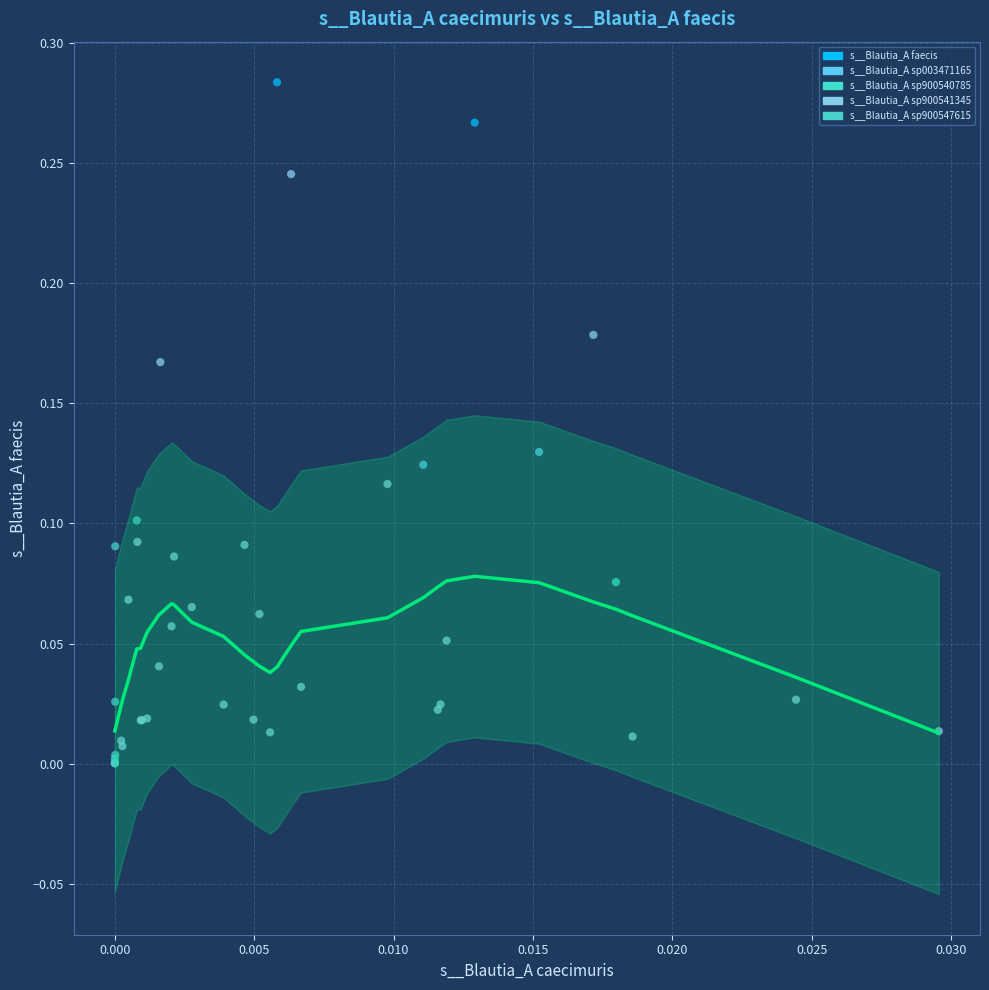

What are all the series names shown in the legend?

s__Blautia_A faecis, s__Blautia_A sp003471165, s__Blautia_A sp900540785, s__Blautia_A sp900541345, s__Blautia_A sp900547615